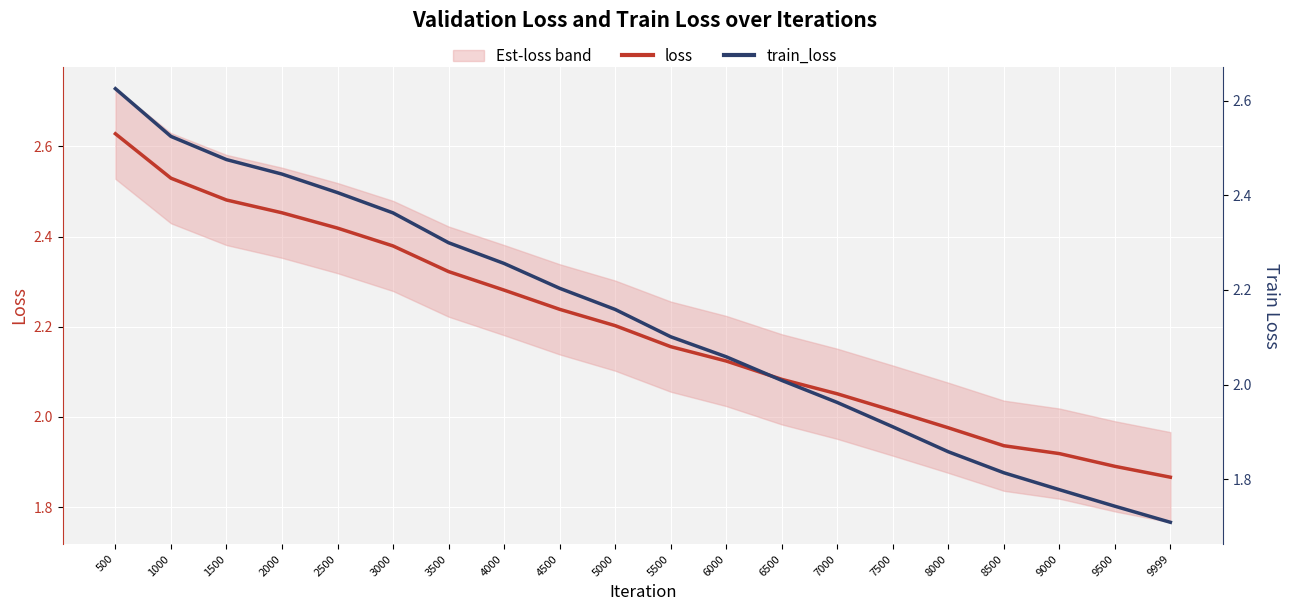

What is the minimum value for loss?

1.9